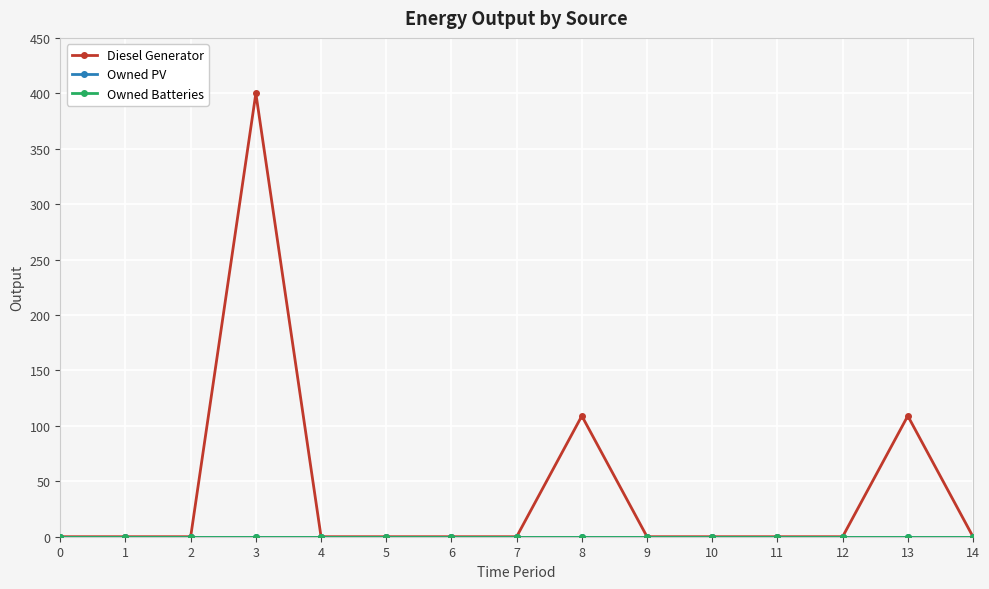

Is this an area chart (filled region under the line)?

No